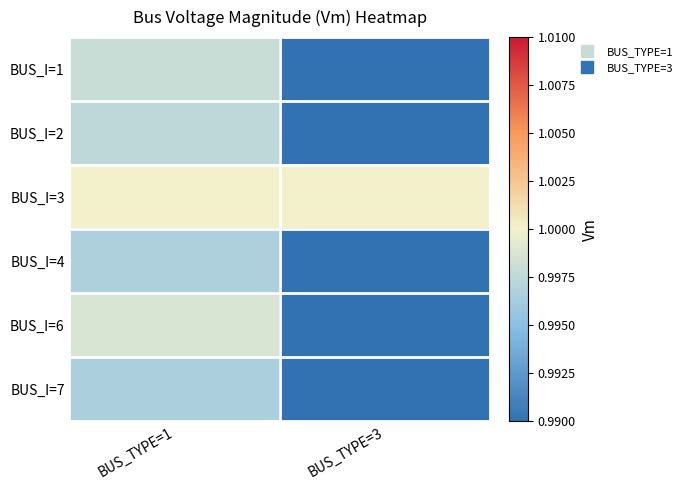

At which category is the sum across all series the highest?

BUS_TYPE=1